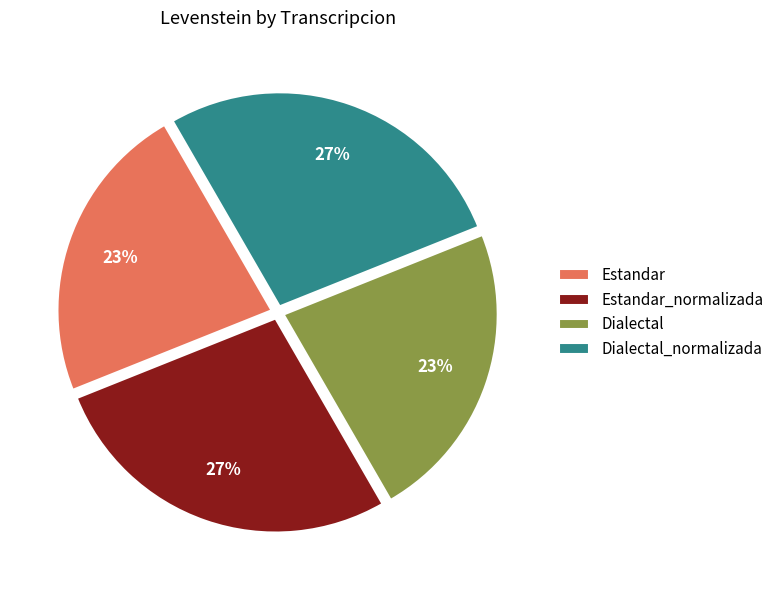

True or false: Dialectal accounts for 14% of the total.

False